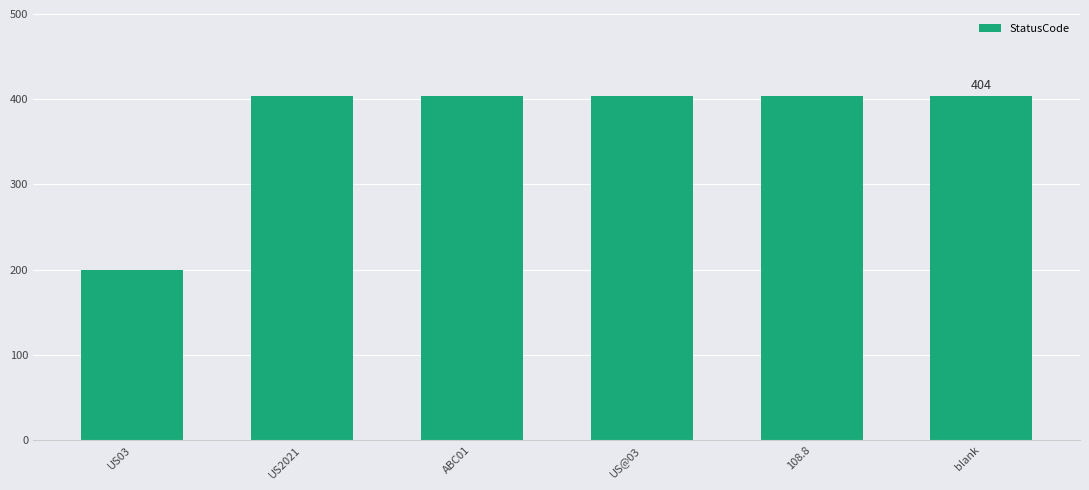

The chart shows a value of 633 at 108.8. True or false?

False